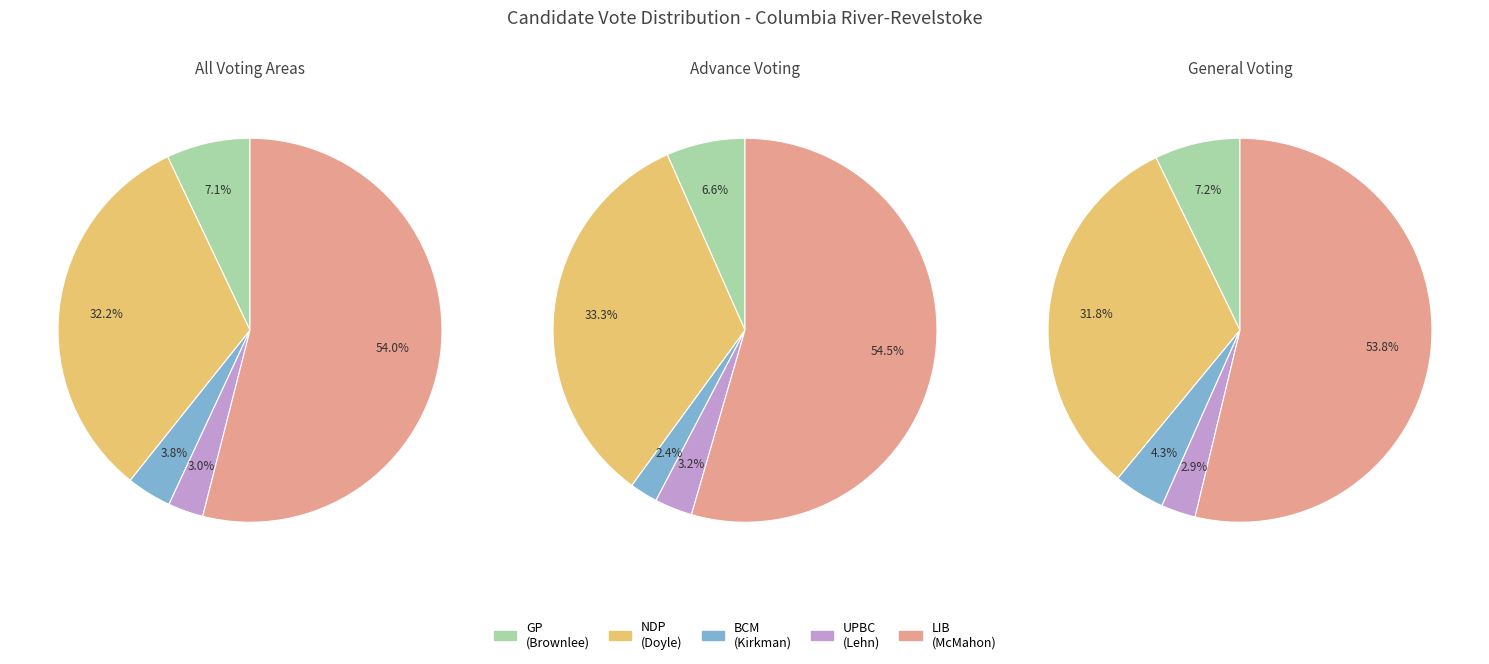

True or false: 7 accounts for 14% of the total.

False